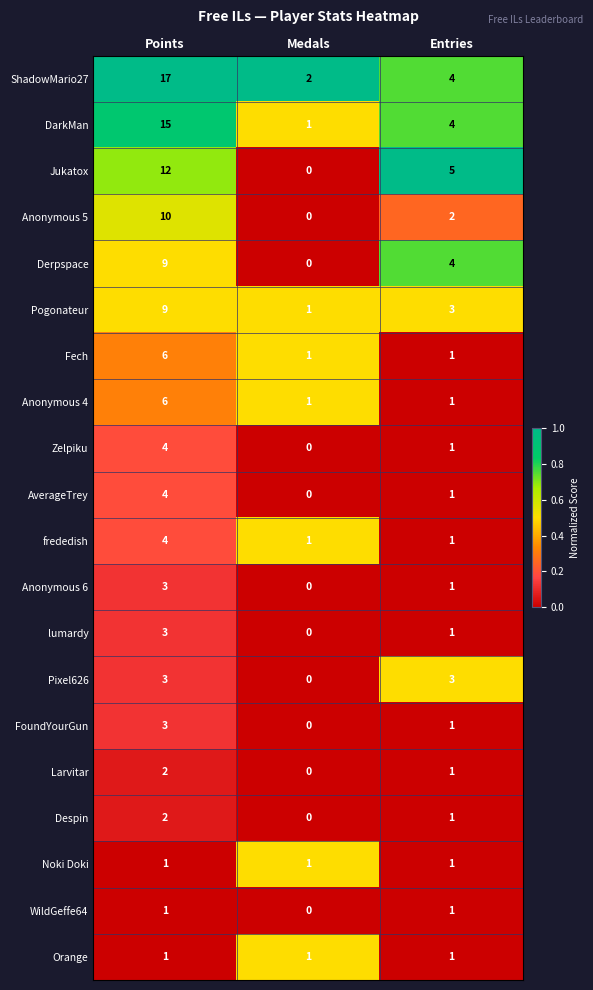

Which series has the widest spread of values?

ShadowMario27